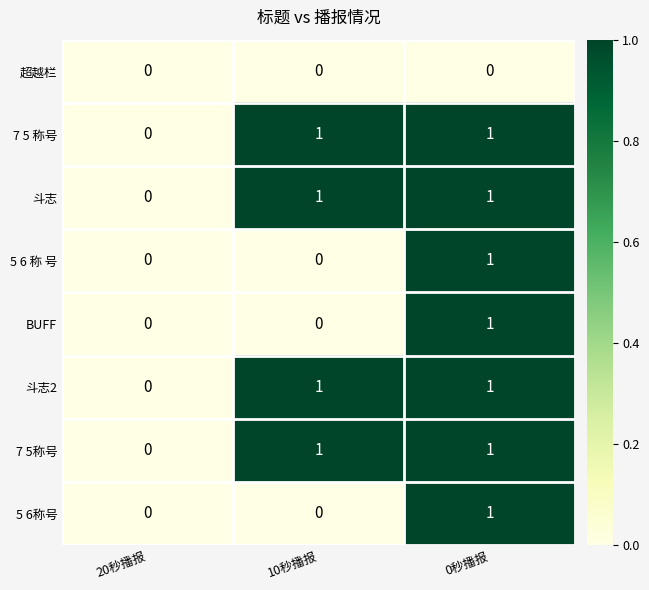

Reading left to right, extract all data points from this chart.

超越栏: 0	0	0
7 5 称号: 0	1	1
斗志: 0	1	1
5 6 称 号: 0	0	1
BUFF: 0	0	1
斗志2: 0	1	1
7 5称号: 0	1	1
5 6称号: 0	0	1